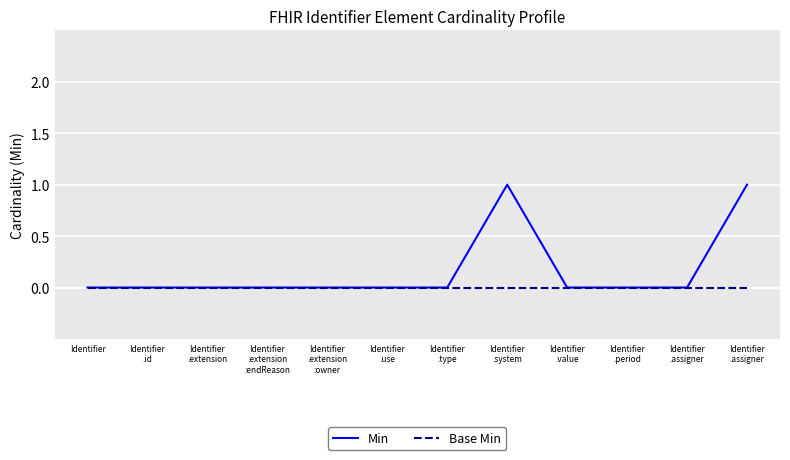

At Identifier, list the series in order from largest to smallest.

Min, Base Min